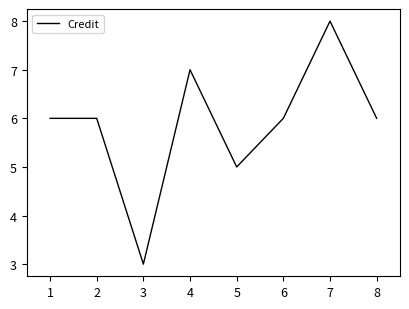

The value at 5 is 5. True or false?

True